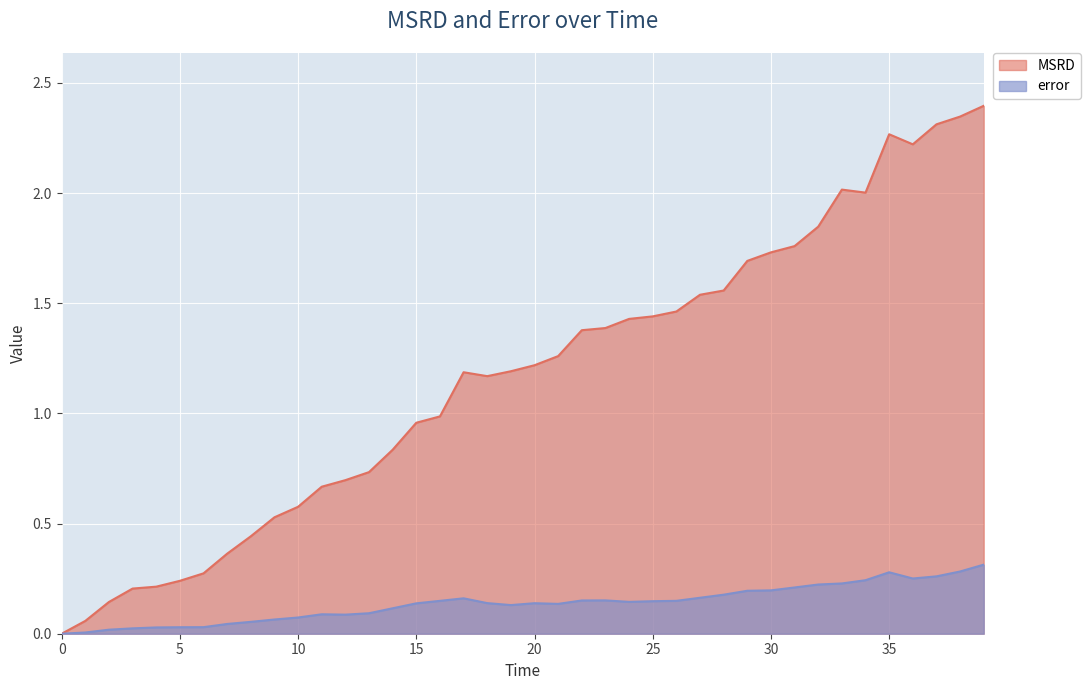

What are all the series names shown in the legend?

MSRD, error